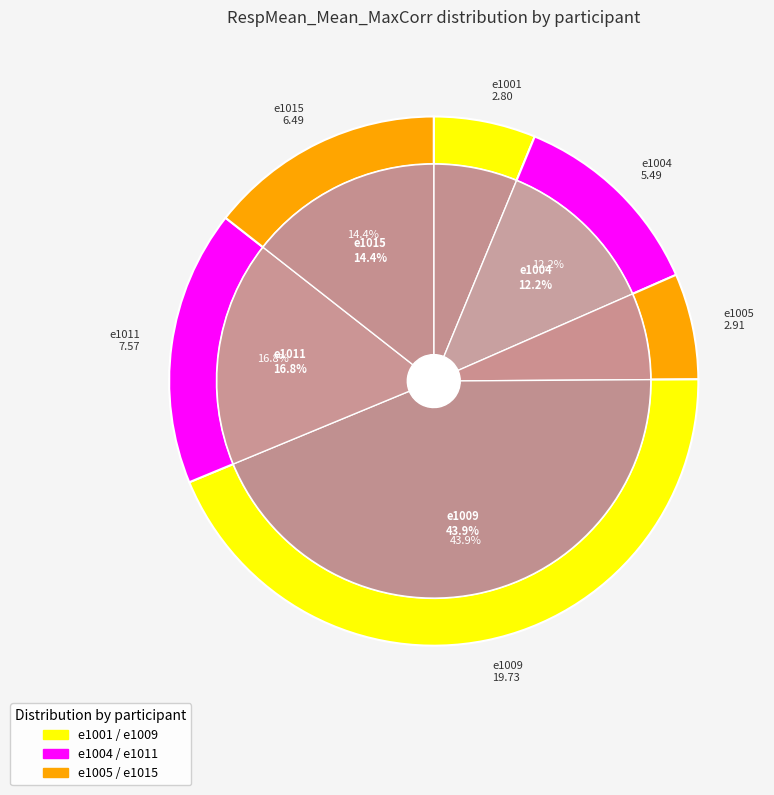

To the nearest percent, what percentage of the pie is e1011?

17%